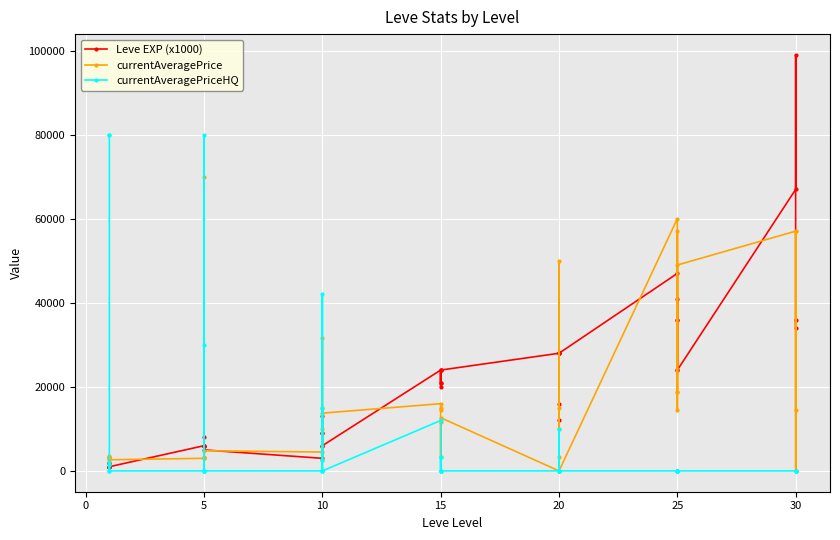

True or false: currentAveragePrice has more than 1 interior local peaks.

True